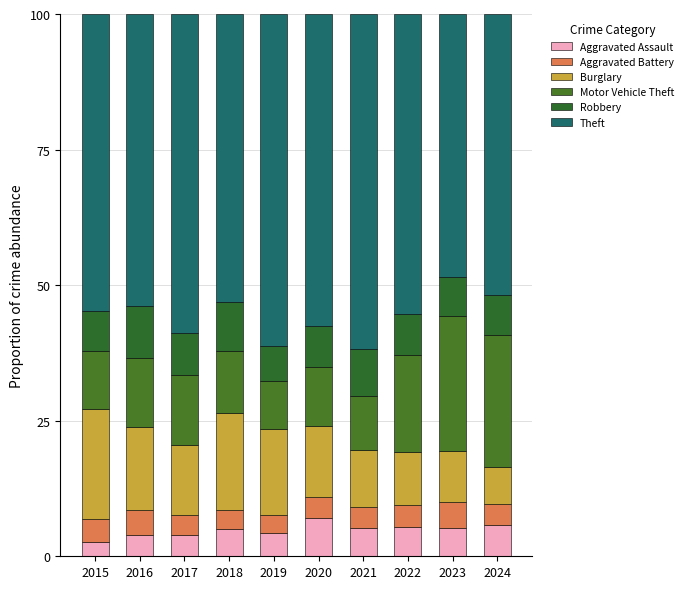

What is the difference between the maximum and second lowest values in the Theft series?

10.1